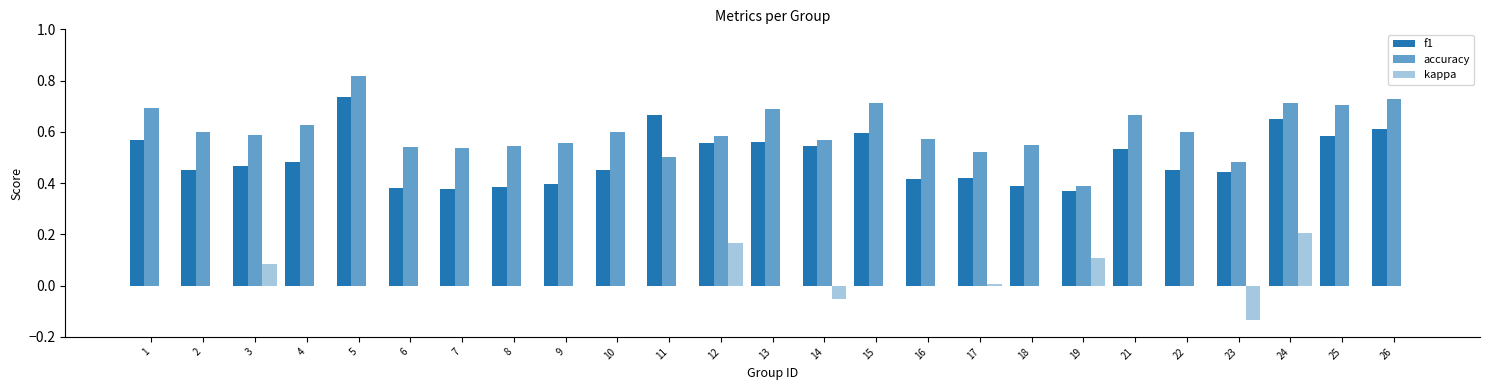

Are the bars grouped side by side (vs. stacked)?

Yes